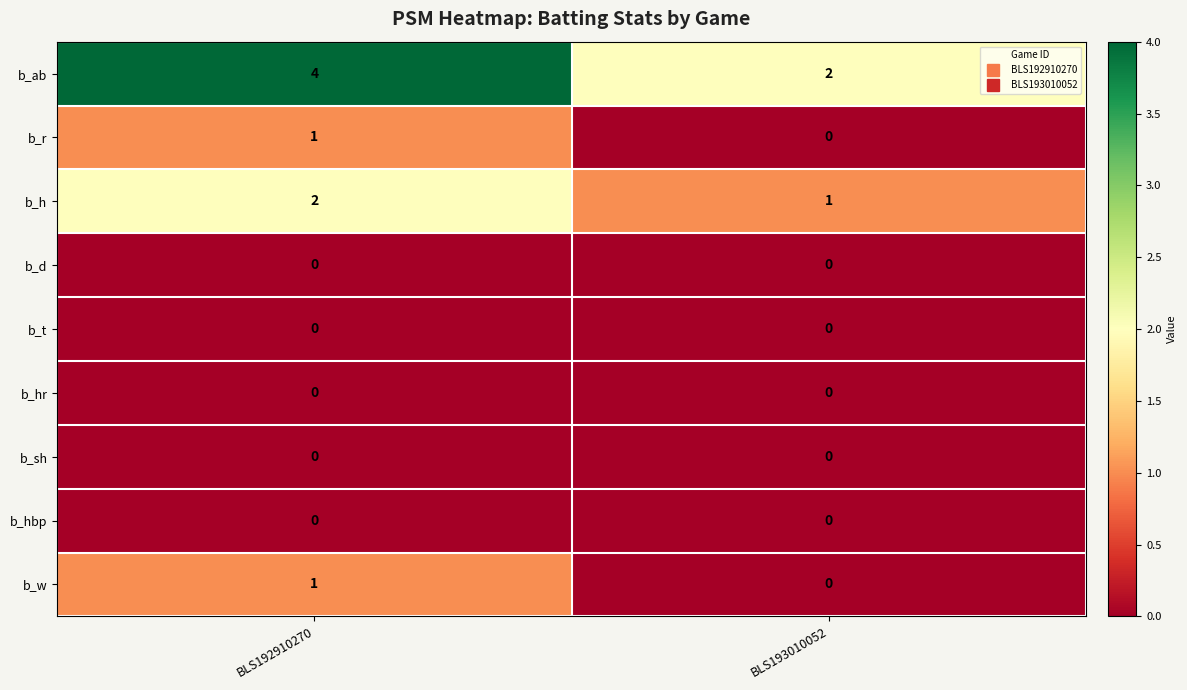

What is the greatest value displayed?

4